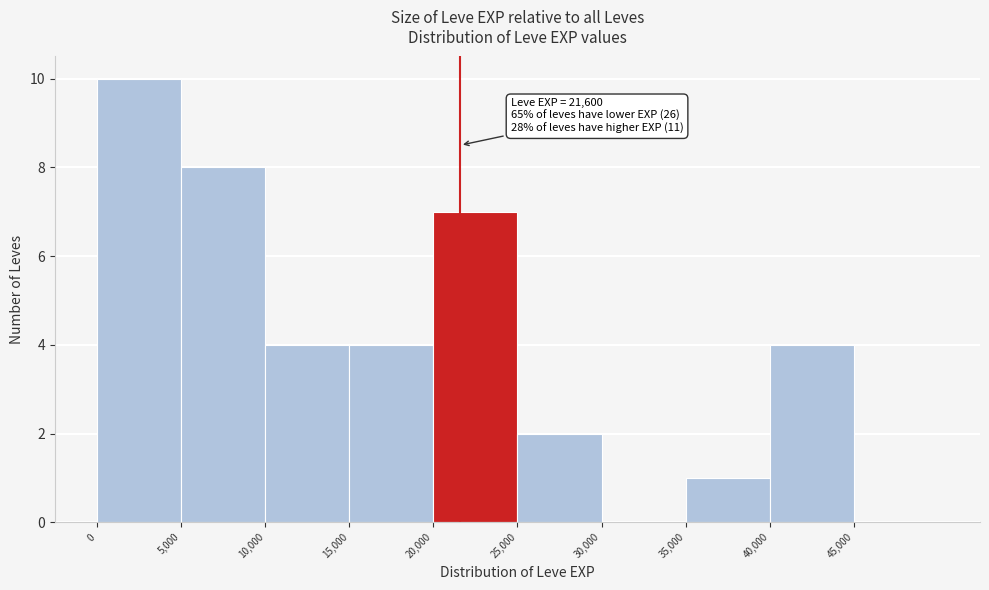

Over which range of the x-axis is the bar tallest?

0 to 5000